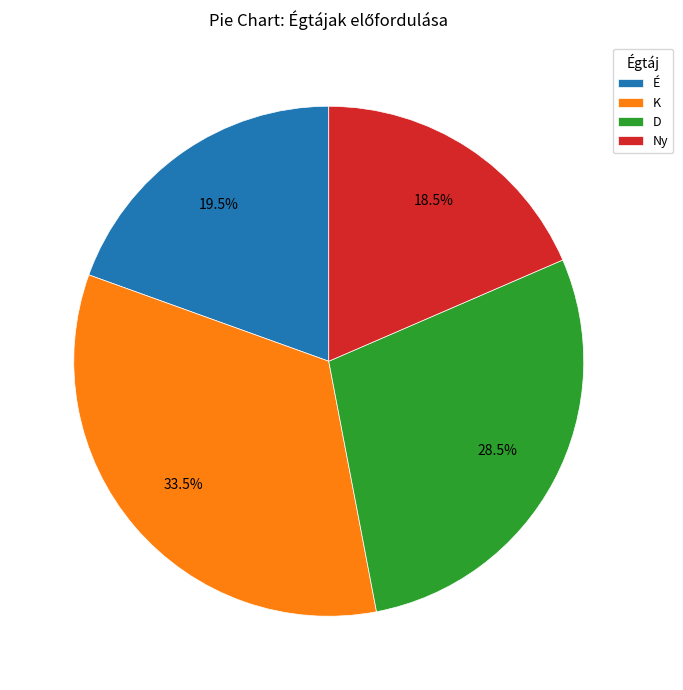

Count the number of slices in the pie.

4